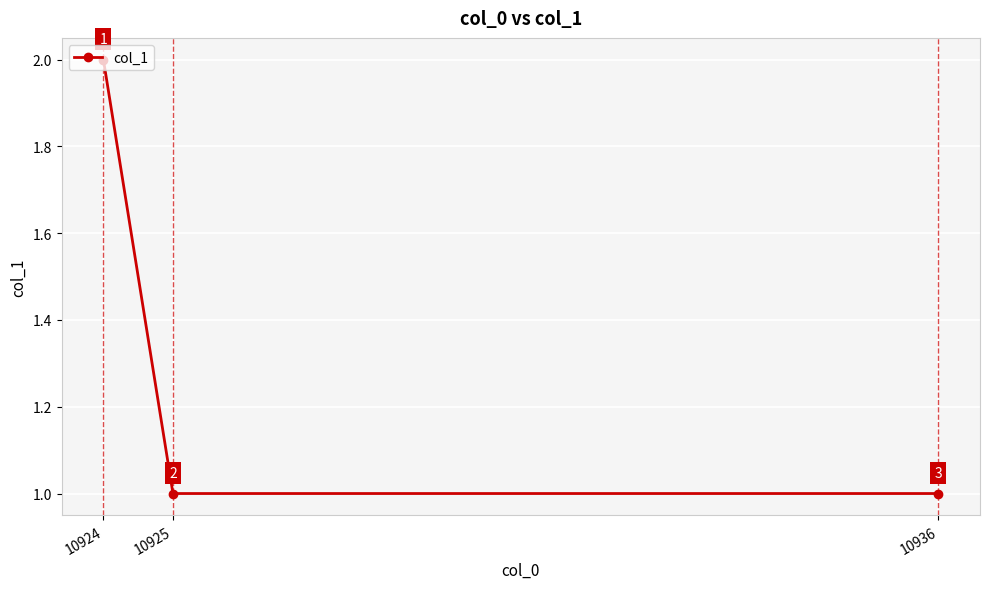

Reading left to right, list all the values displayed in this chart.

2	1	1